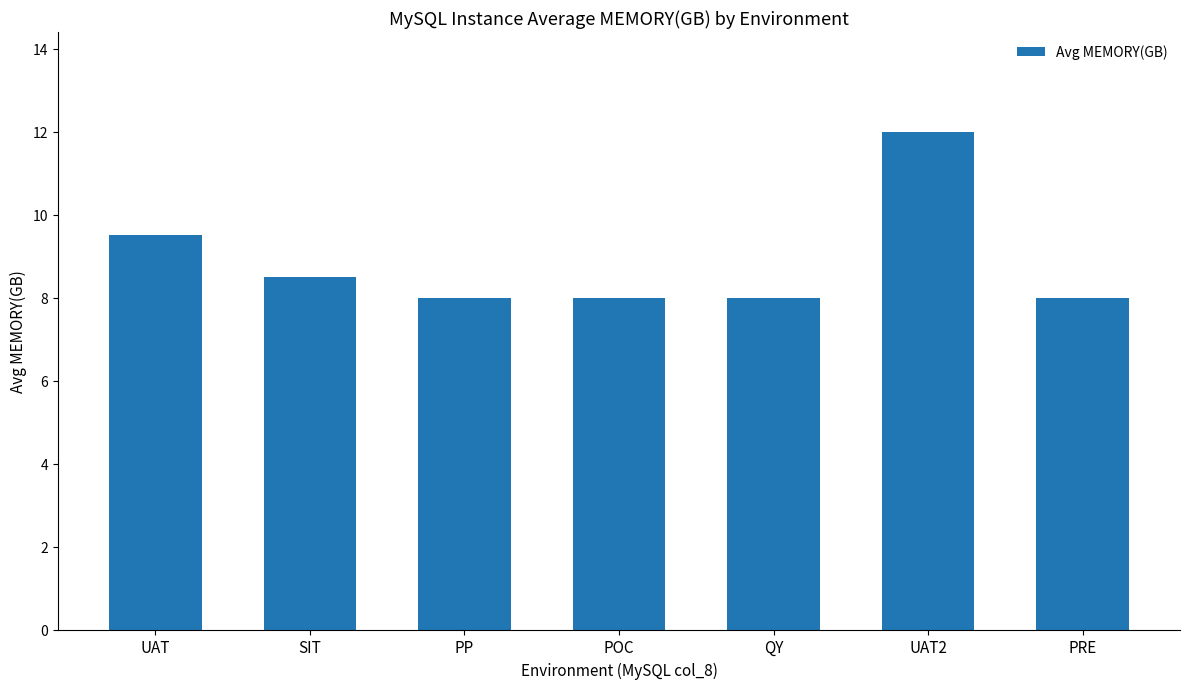

Where is the data nearest to the value 10?

UAT